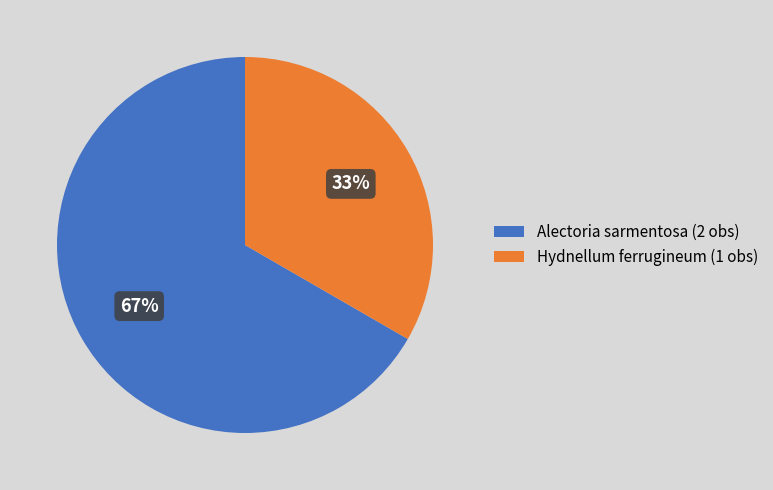

Is the sum of Hydnellum ferrugineum (1 obs) and Alectoria sarmentosa (2 obs) greater than half?

Yes